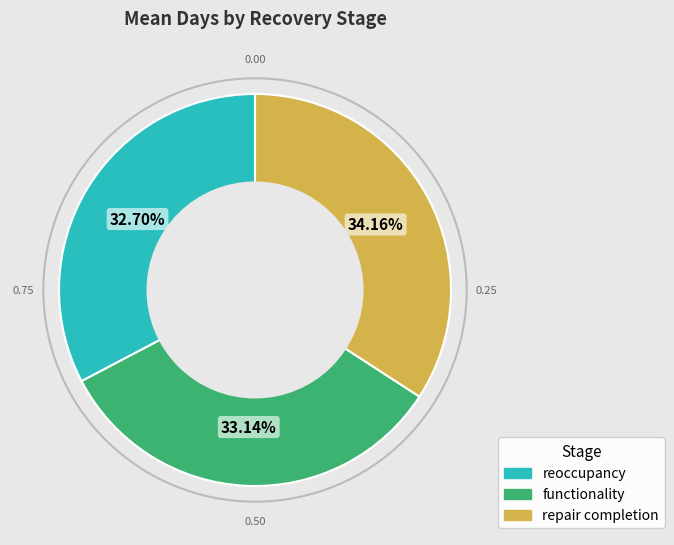

Between repair completion and functionality, which is larger?

repair completion